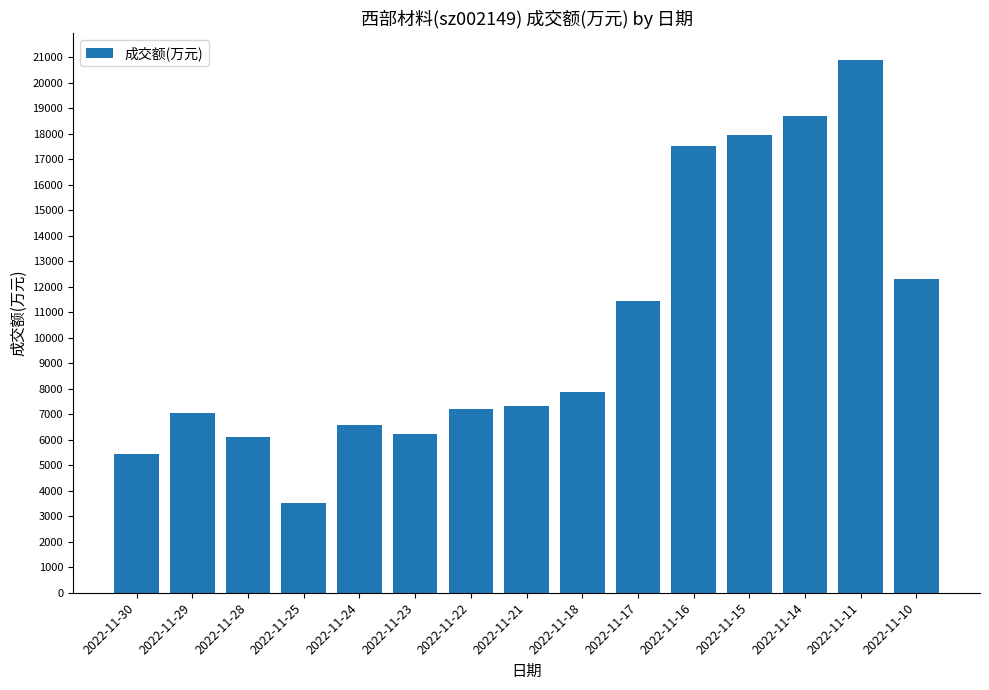

What is the average value?

10412